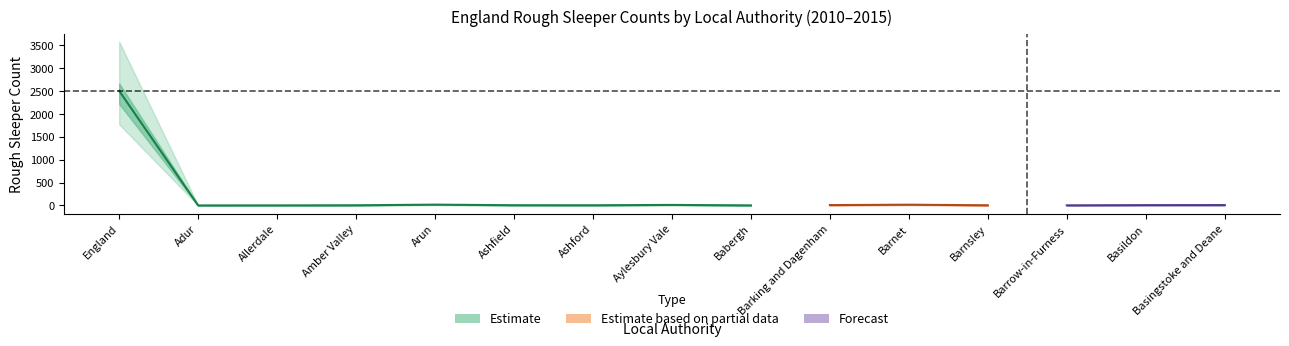

What is the sum of the 2015 values at Barrow-in-Furness and Arun?

19